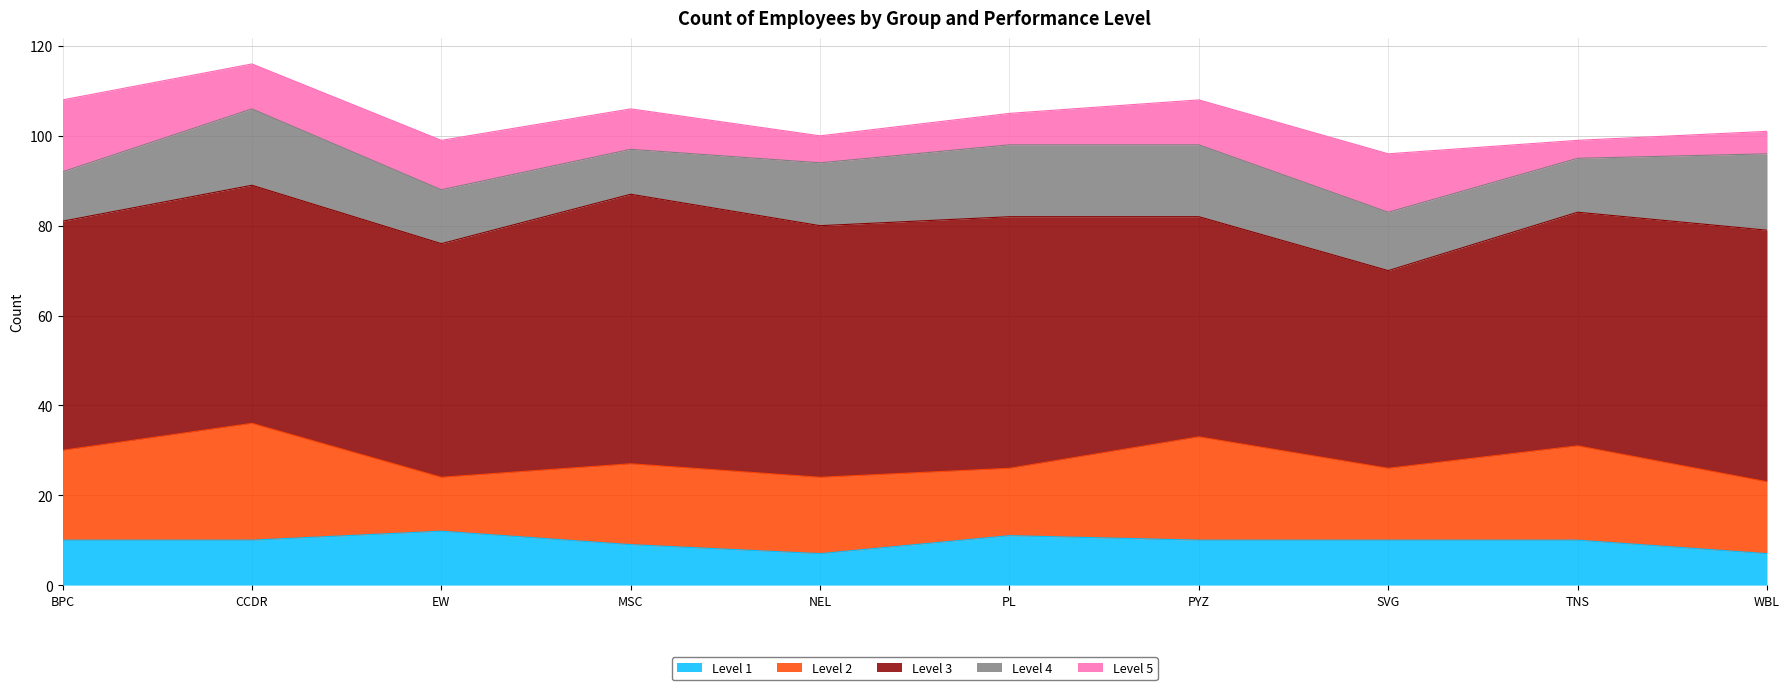

The value of Level 3 at TNS is 72. True or false?

False